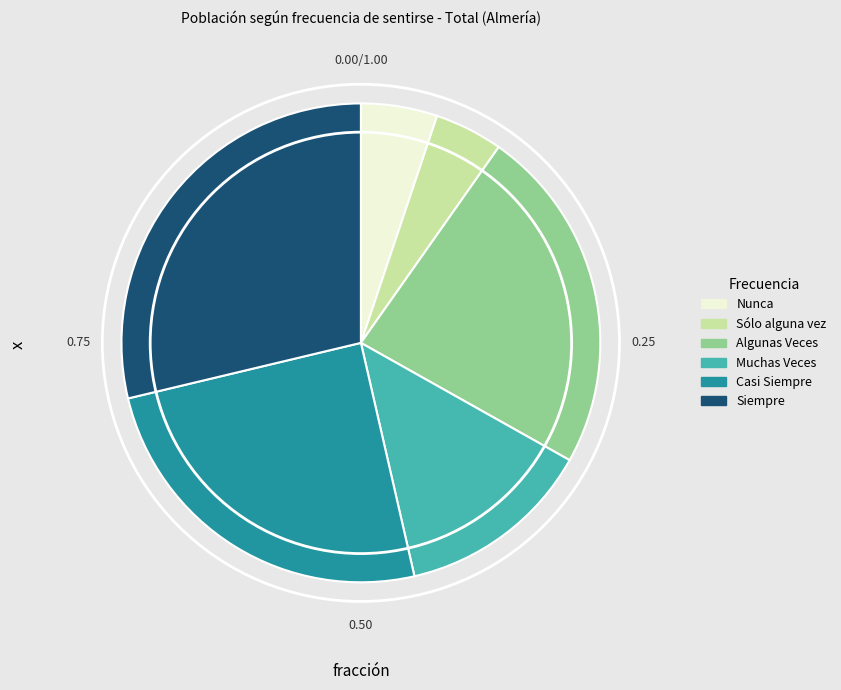

Which slice is the smallest?

Sólo alguna vez